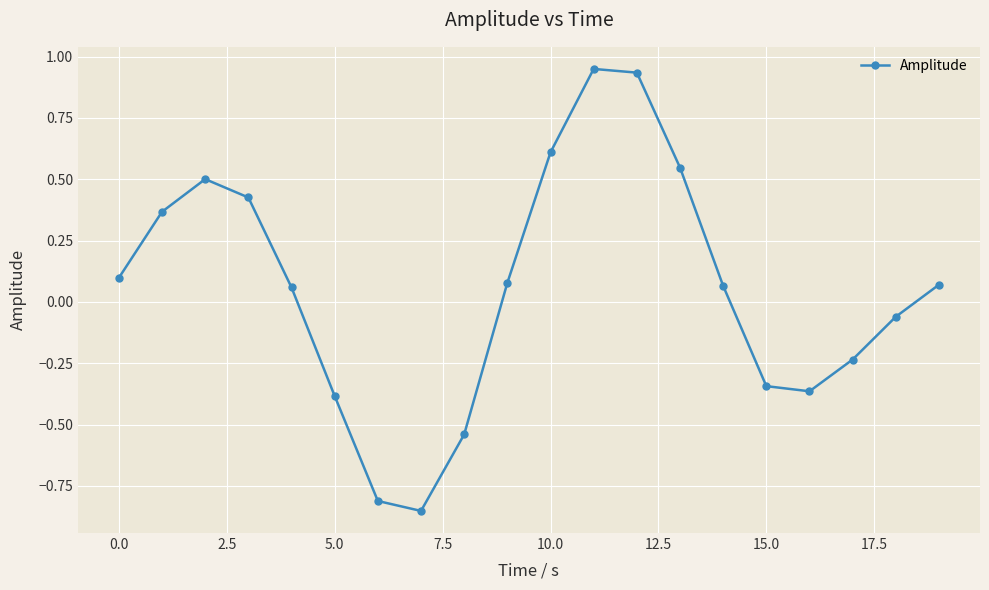

What is the difference between the second highest and minimum values?

1.8